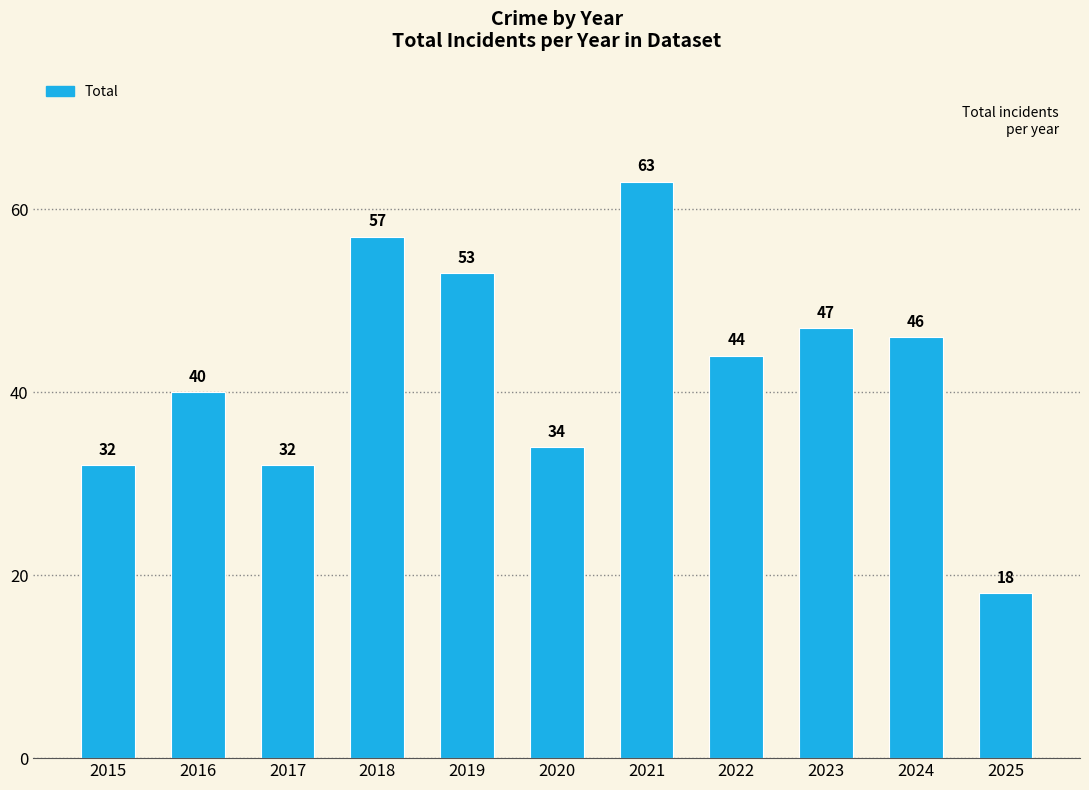

Reading left to right, what are all the values shown in this chart?

2015=32	2016=40	2017=32	2018=57	2019=53	2020=34	2021=63	2022=44	2023=47	2024=46	2025=18